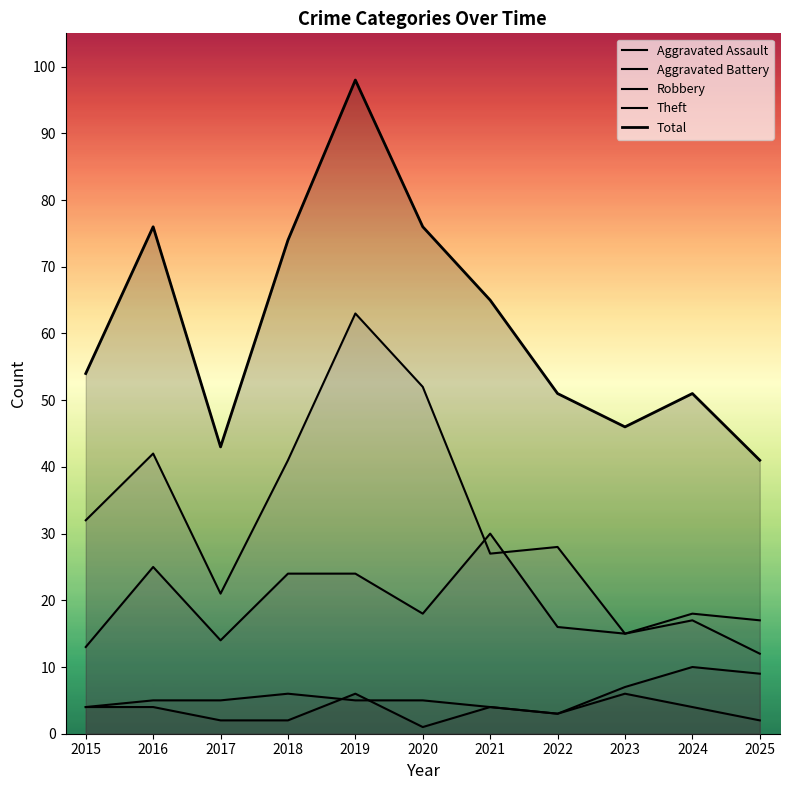

Is it true that Total equals 47 at 2019?

False